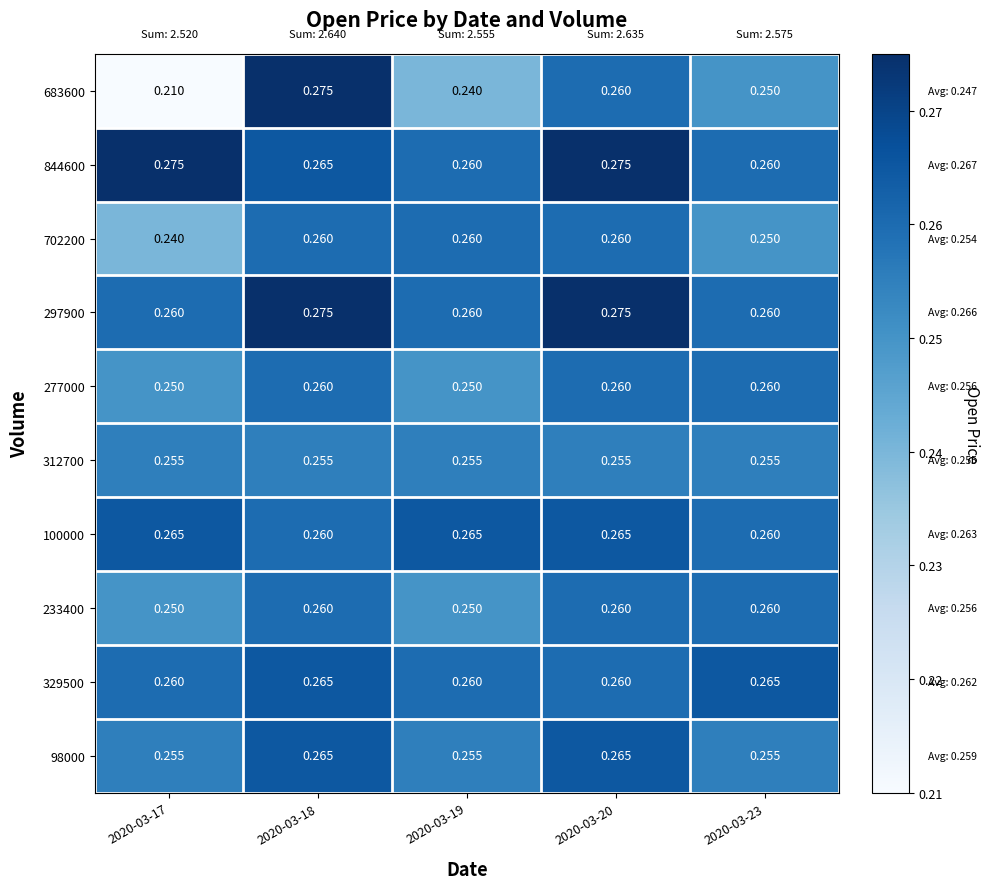

Which series has the widest spread of values?

683600